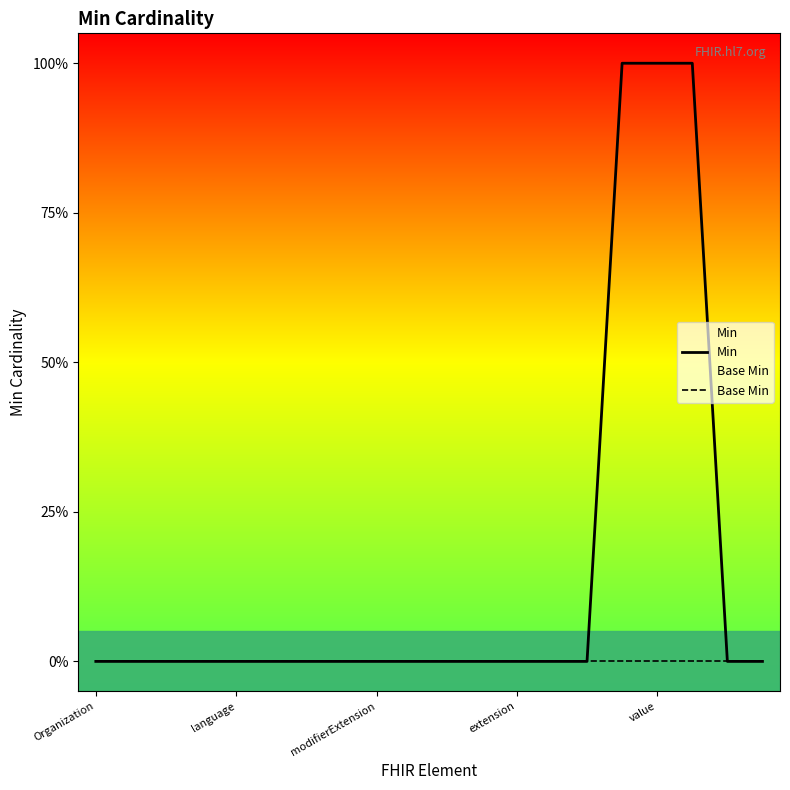

How many positive values does the Min series have?

3